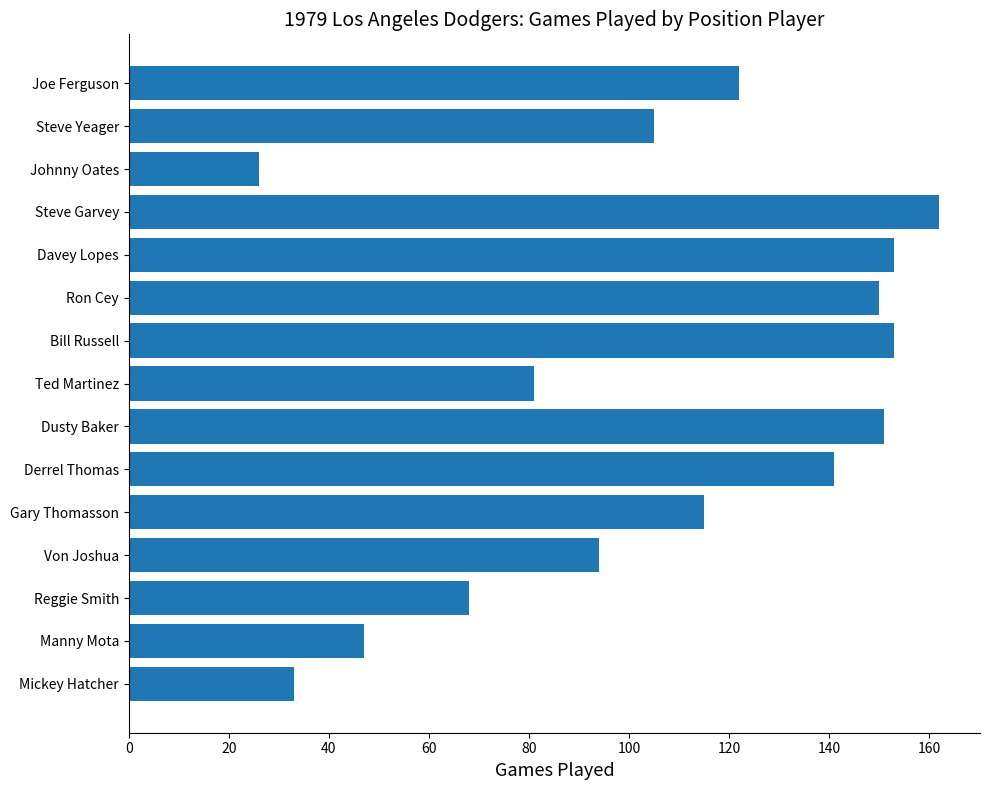

Is it true that the value at Johnny Oates is 26?

True